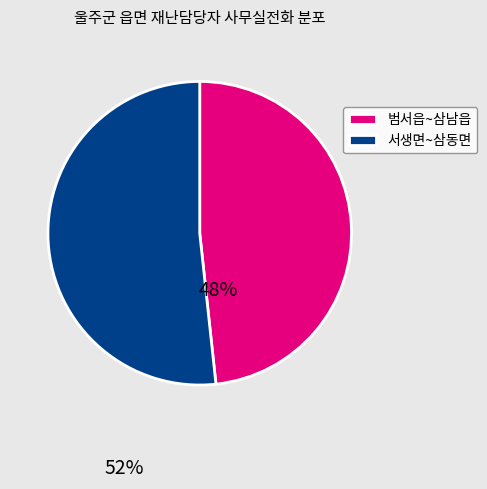

What is the majority slice?

서생면~삼동면